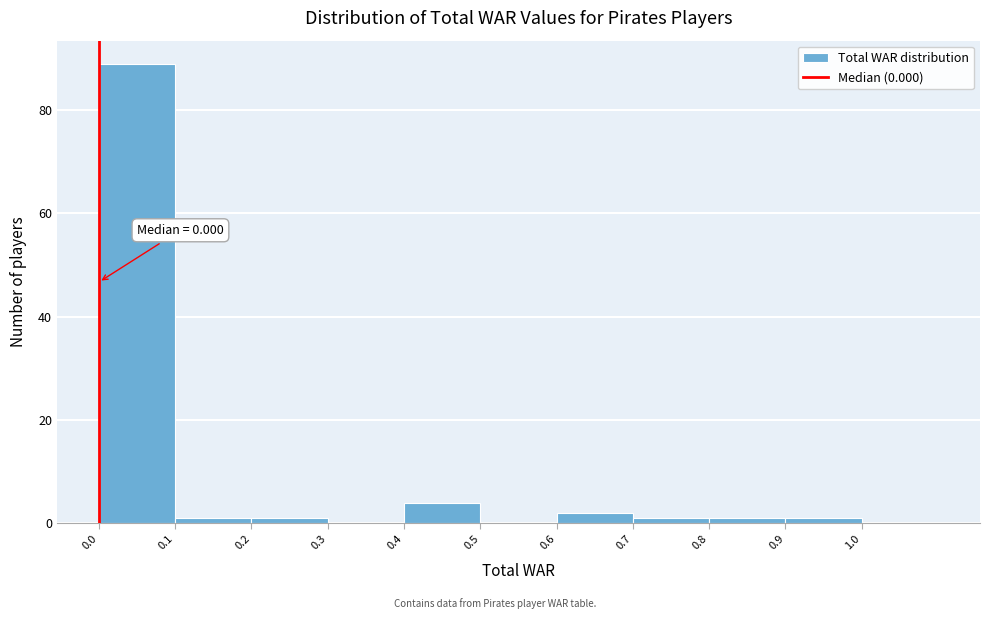

Over which range of the x-axis is the bar tallest?

0.0 to 0.1